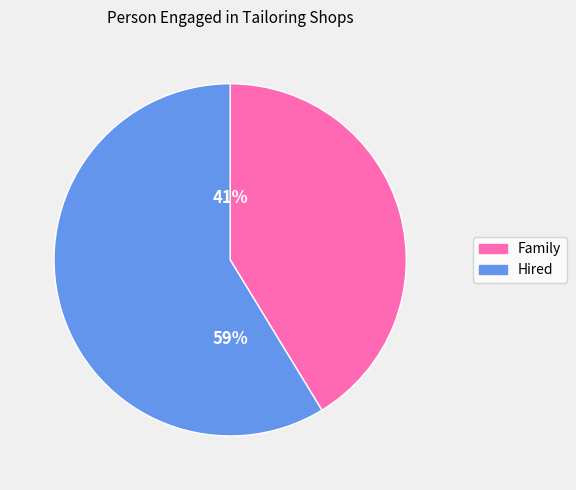

Is there a majority slice in this chart?

Yes